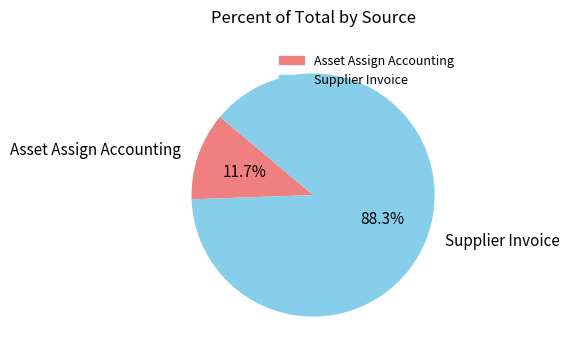

Is Supplier Invoice the majority of the pie?

Yes